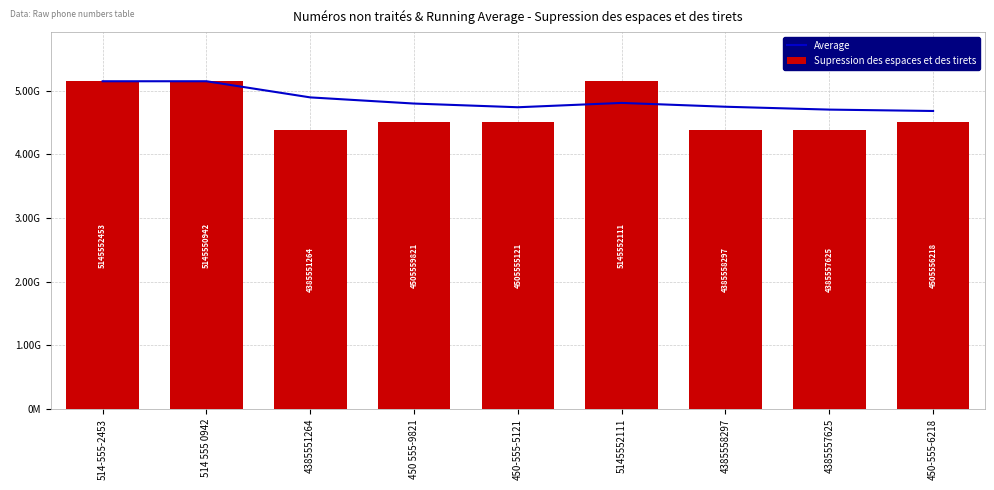

Reading left to right, what are all the values shown in this chart?

Average: 5145552453.0	5145551697.5	4892218219.7	4795553620.0	4737553920.2	4805553618.7	4745554287.0	4700554704.2	4678888205.8
Supression des espaces et des tirets: 5145552453.0	5145550942.0	4385551264.0	4505559821.0	4505555121.0	5145552111.0	4385558297.0	4385557625.0	4505556218.0